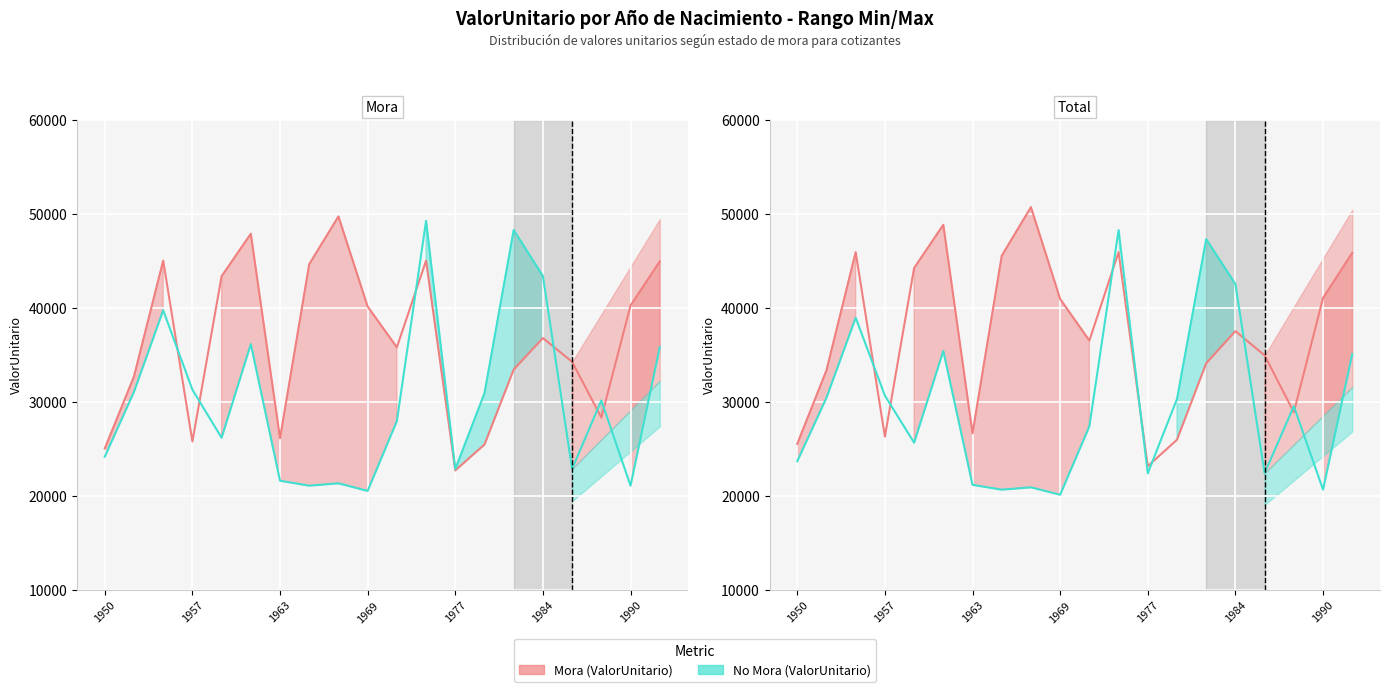

After their last crossing, which series has the higher values: No Mora (ValorUnitario) or Mora (ValorUnitario)?

Mora (ValorUnitario)